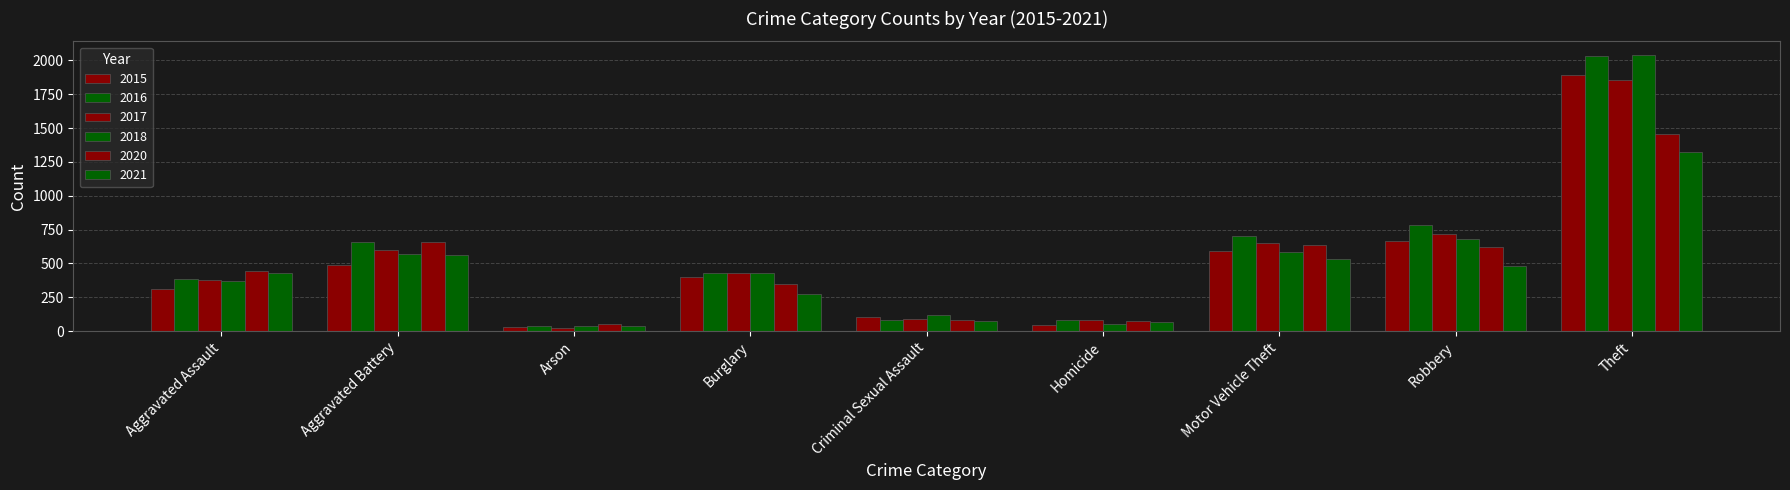

What is the value of the 2017 bar at the 8th from the left?

719